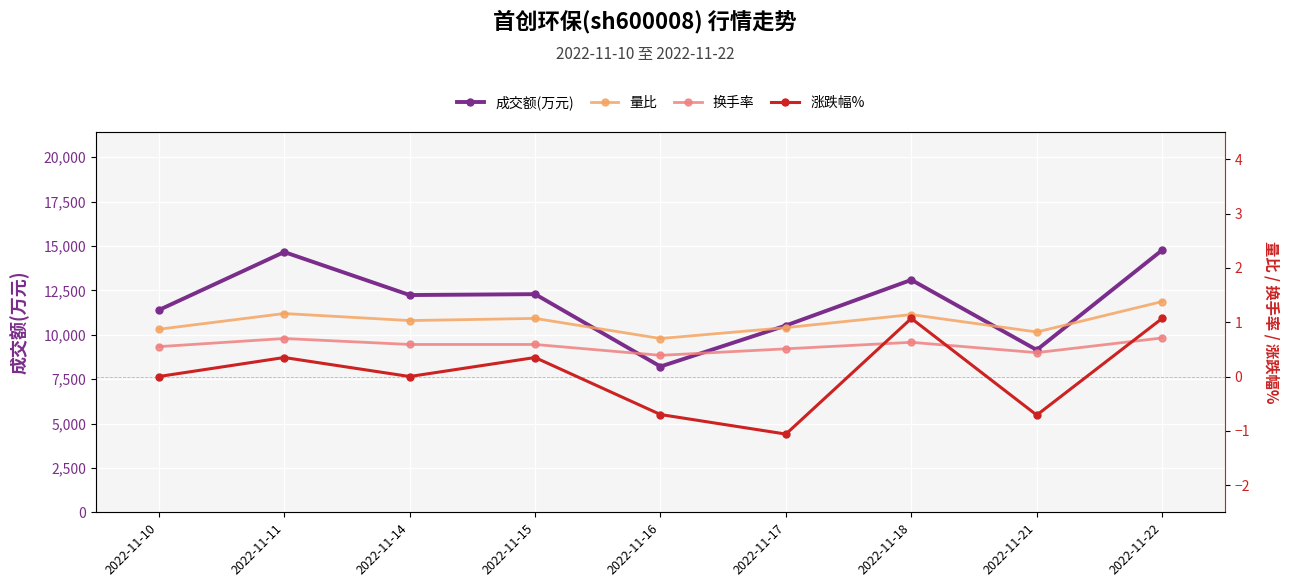

True or false: 量比 and 换手率 cross at least once.

False